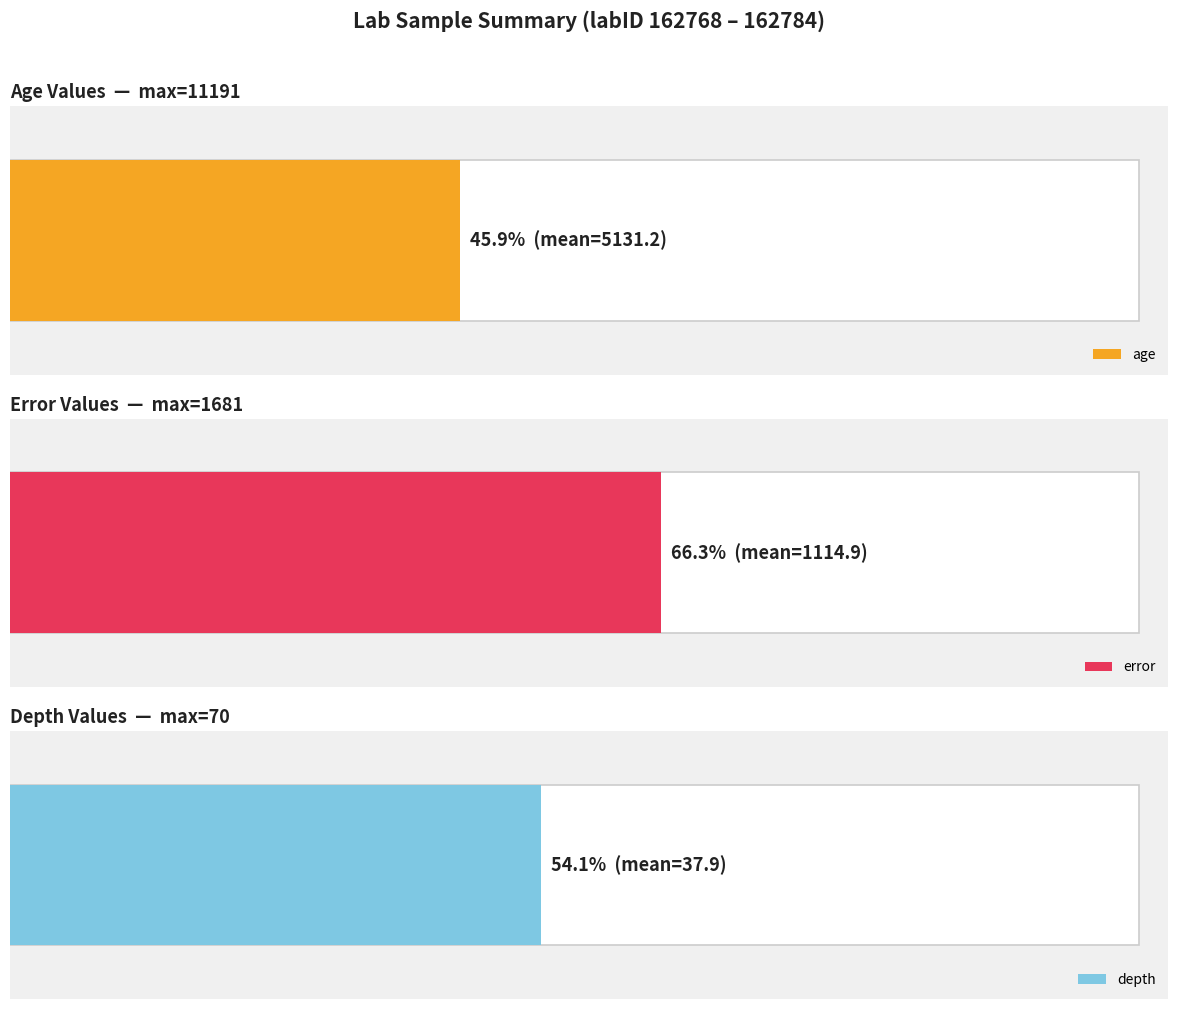

Are the bars grouped side by side (vs. stacked)?

Yes